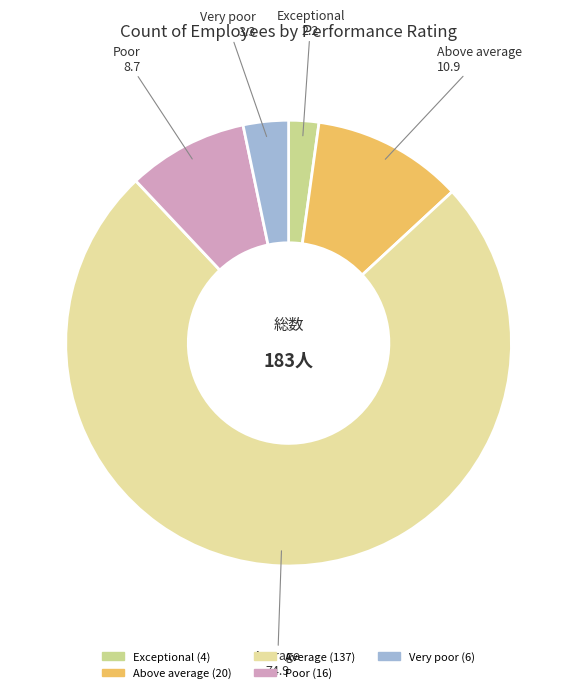

Which has a higher value, Poor or Above average?

Above average